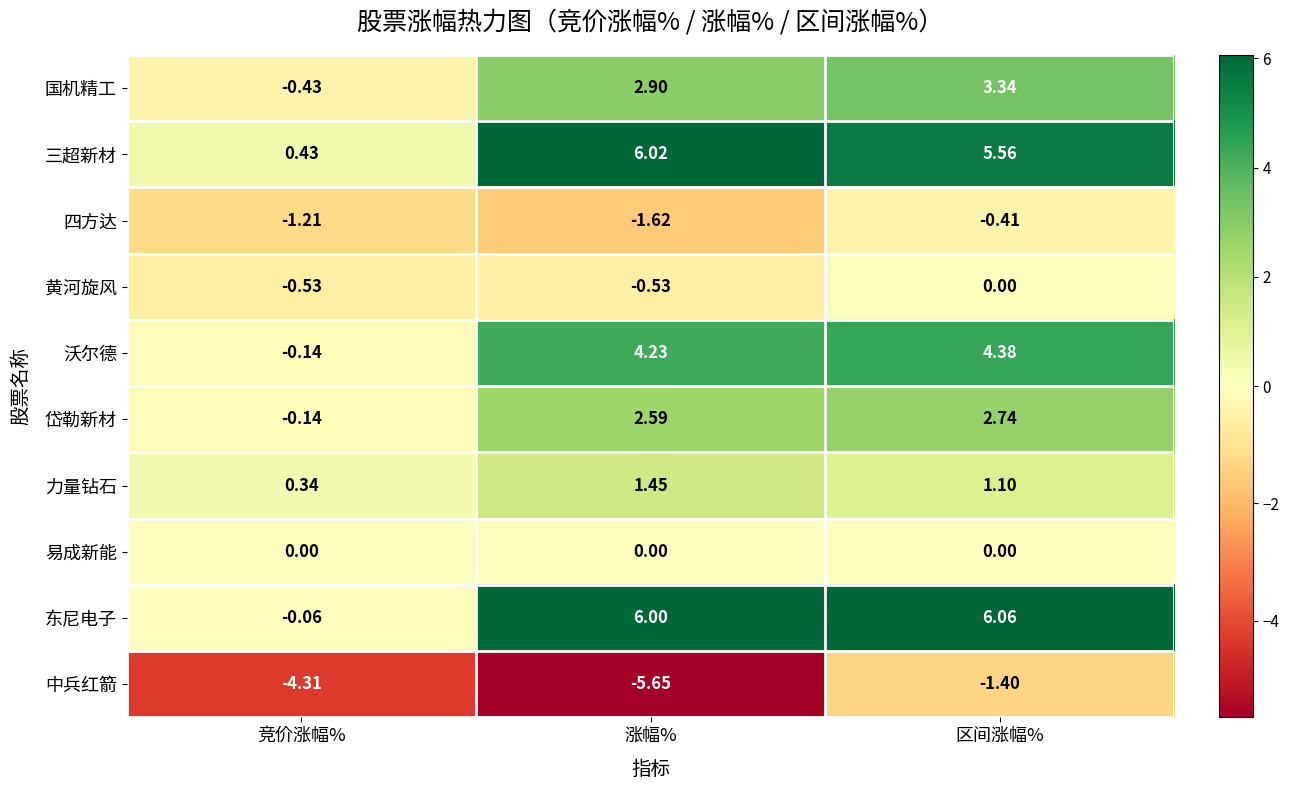

How many values in the 力量钻石 series exceed 1?

2